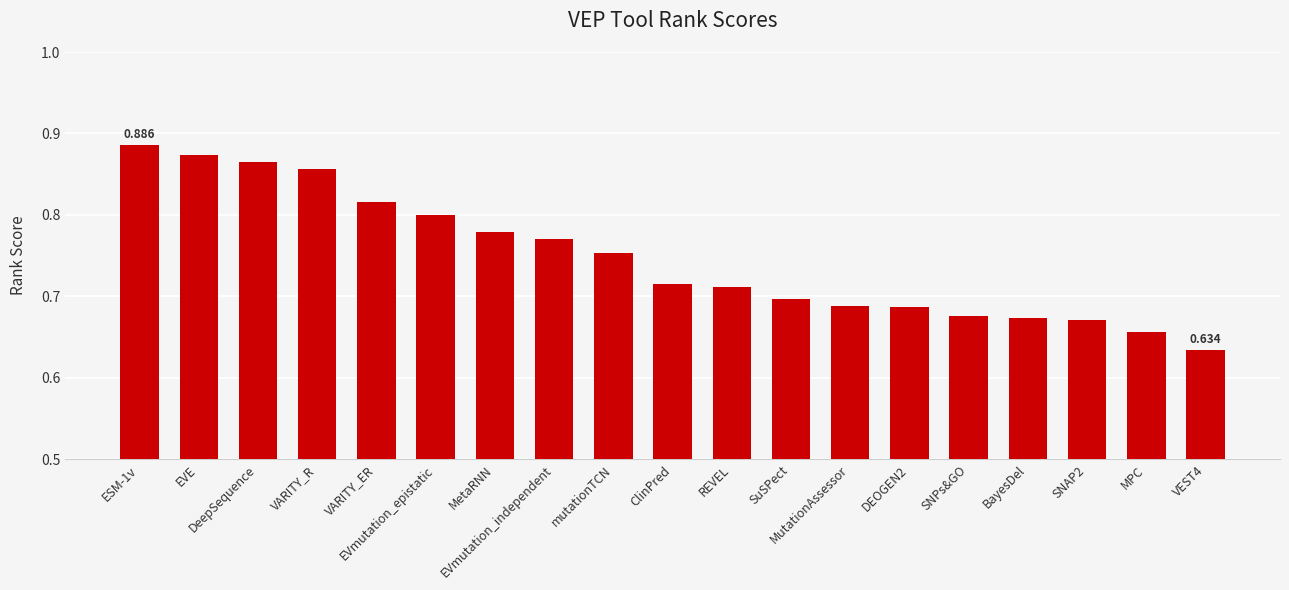

Is it true that the value at mutationTCN is 1.1?

False